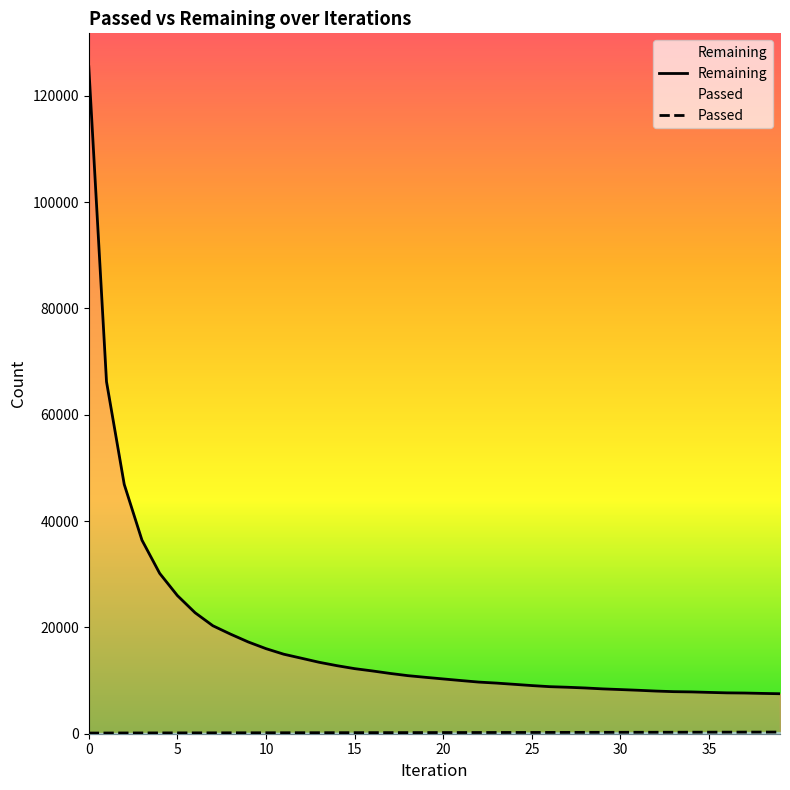

Between 13 and 32, which series saw the biggest shift?

Remaining